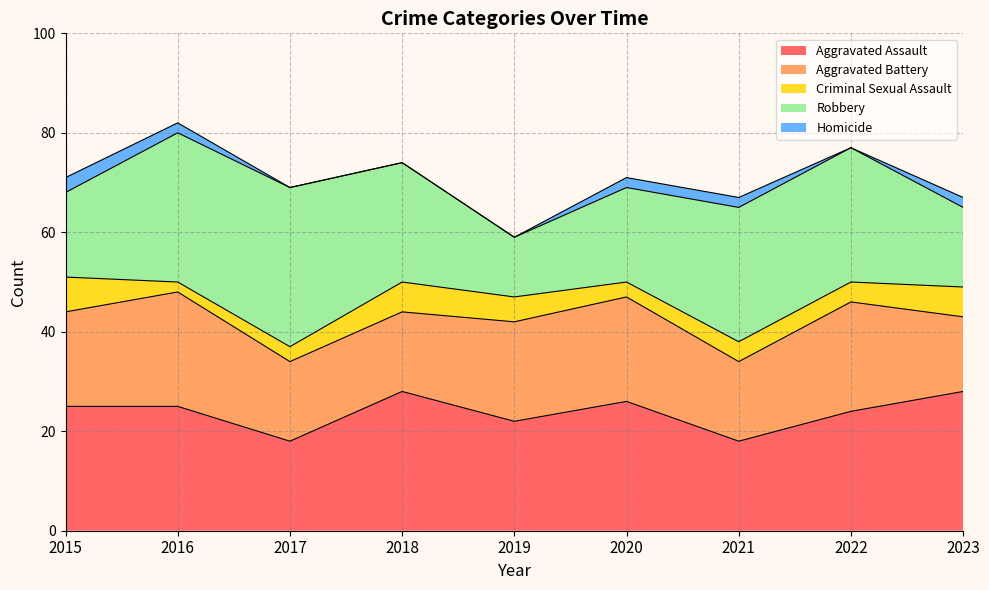

What is the difference between the highest and lowest values at 2016?

28